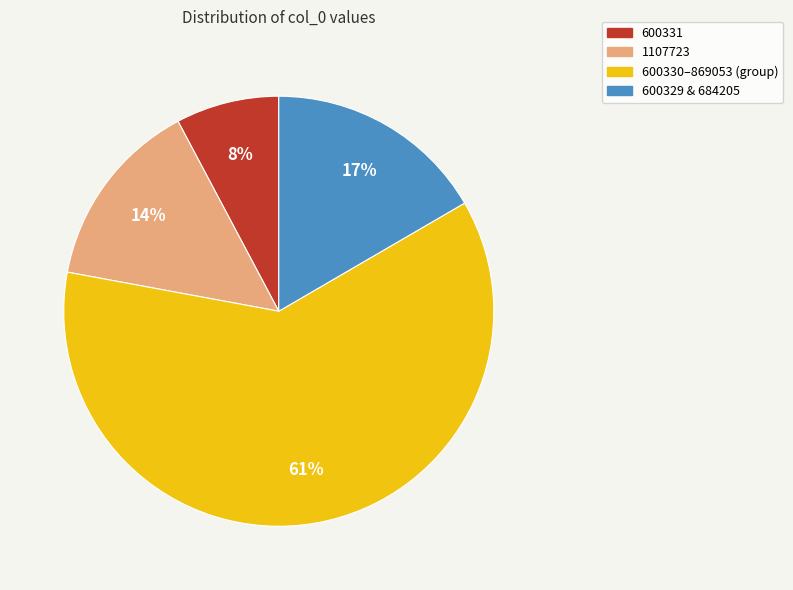

To the nearest percent, what is the average slice percentage?

25%